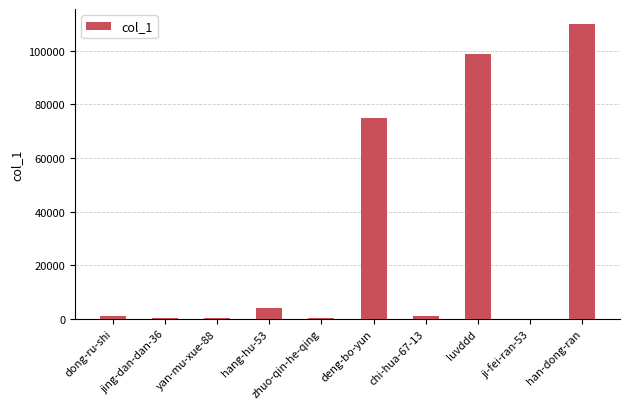

Between dong-ru-shi and luvddd, which is larger?

luvddd